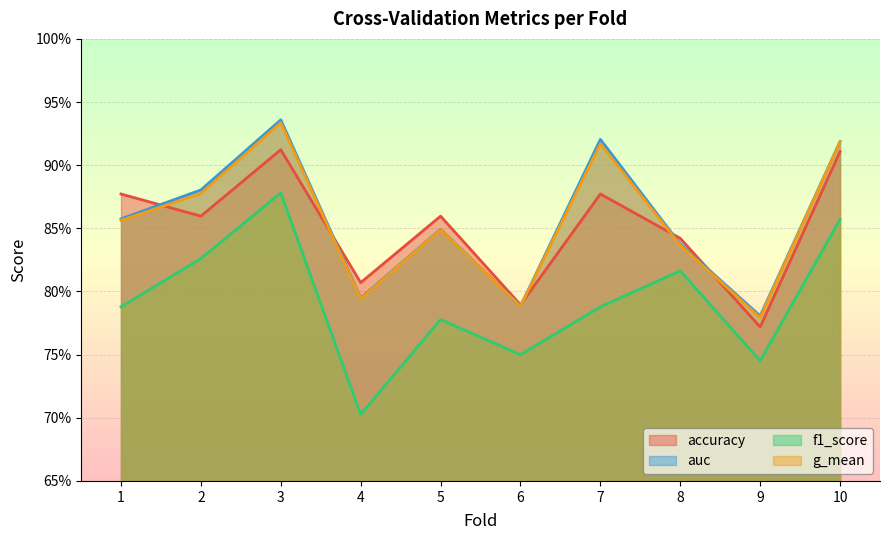

What is the approximate value of g_mean at 2?

0.9